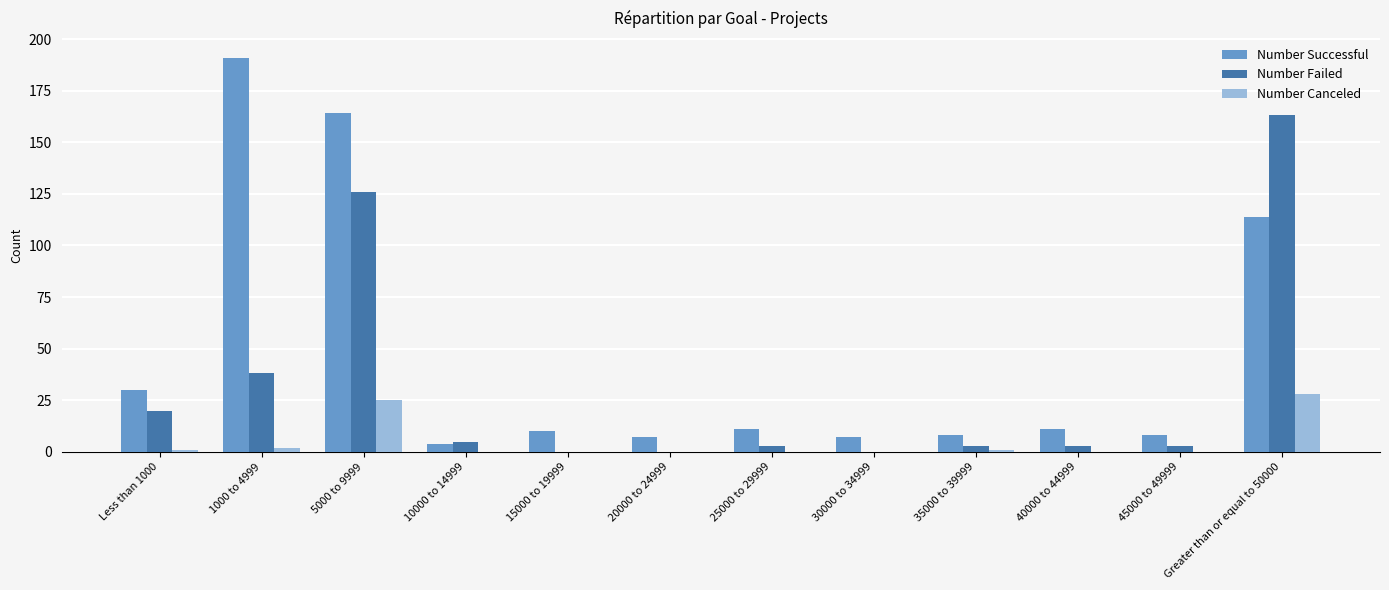

Is the value of Number Successful at 1000 to 4999 greater than the value of Number Canceled at 30000 to 34999?

Yes